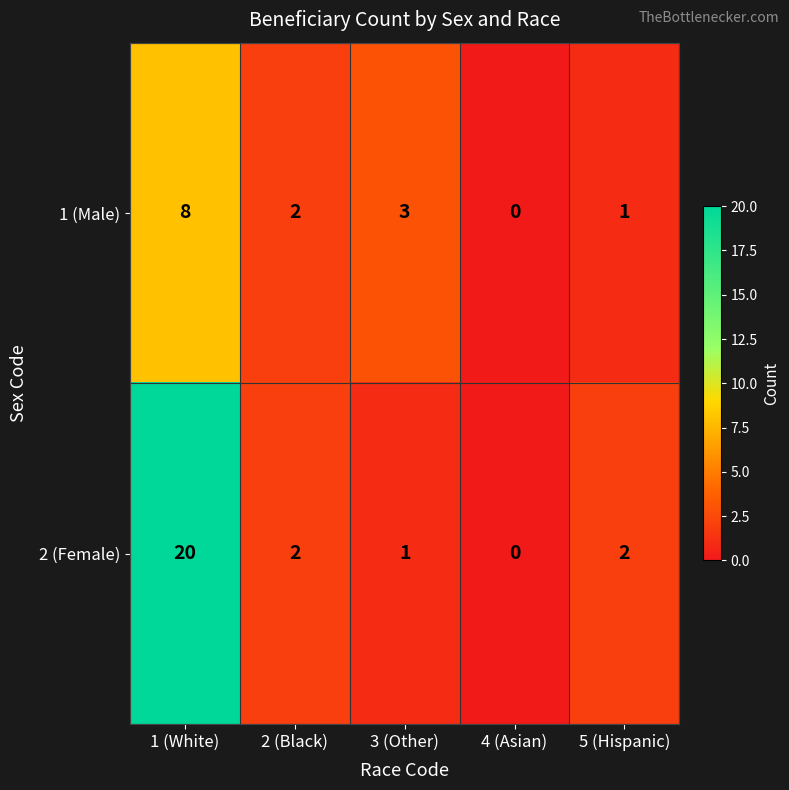

What is the maximum value for 1 (Male)?

8